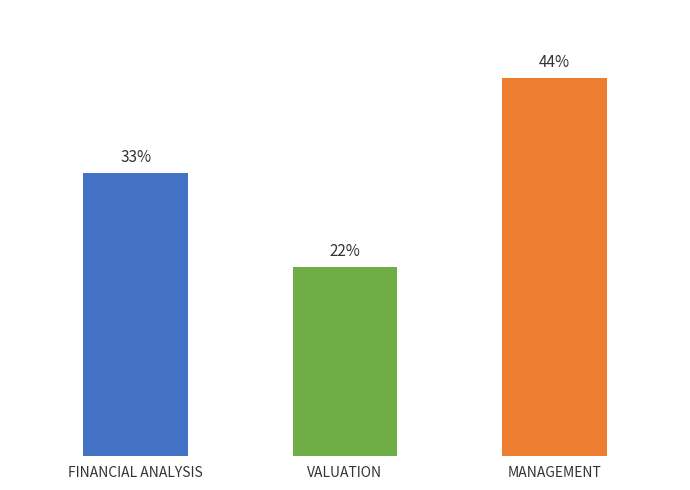

Are the bars horizontal?

No